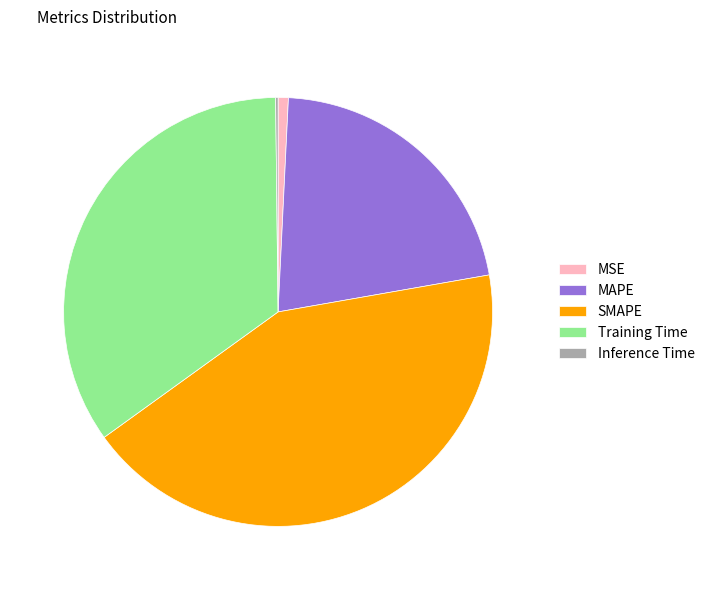

Which slice is the largest?

SMAPE